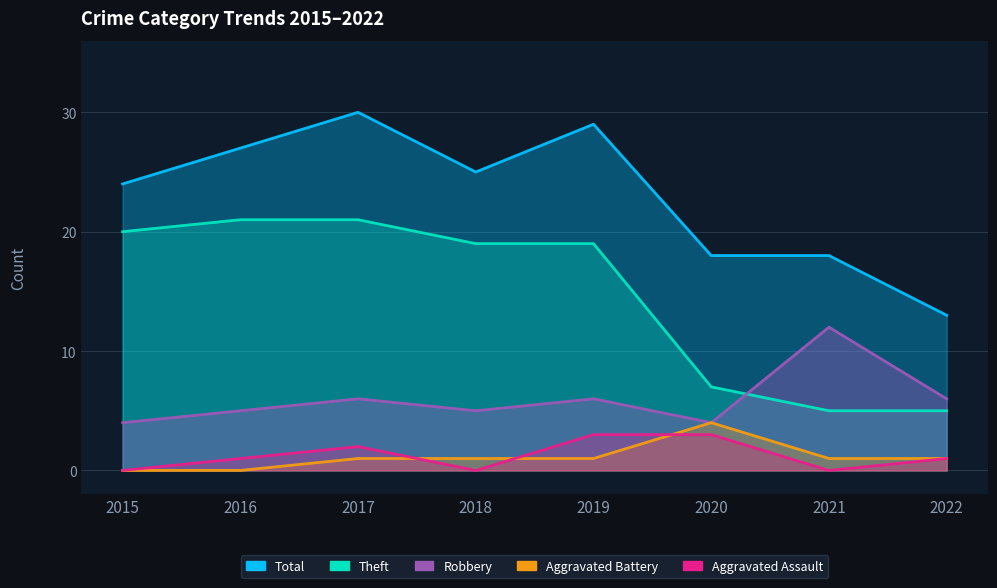

Reading left to right, list all the values displayed in this chart.

Aggravated Assault: 2015=0	2016=1	2017=2	2018=0	2019=3	2020=3	2021=0	2022=1
Aggravated Battery: 2015=0	2016=0	2017=1	2018=1	2019=1	2020=4	2021=1	2022=1
Robbery: 2015=4	2016=5	2017=6	2018=5	2019=6	2020=4	2021=12	2022=6
Theft: 2015=20	2016=21	2017=21	2018=19	2019=19	2020=7	2021=5	2022=5
Total: 2015=24	2016=27	2017=30	2018=25	2019=29	2020=18	2021=18	2022=13